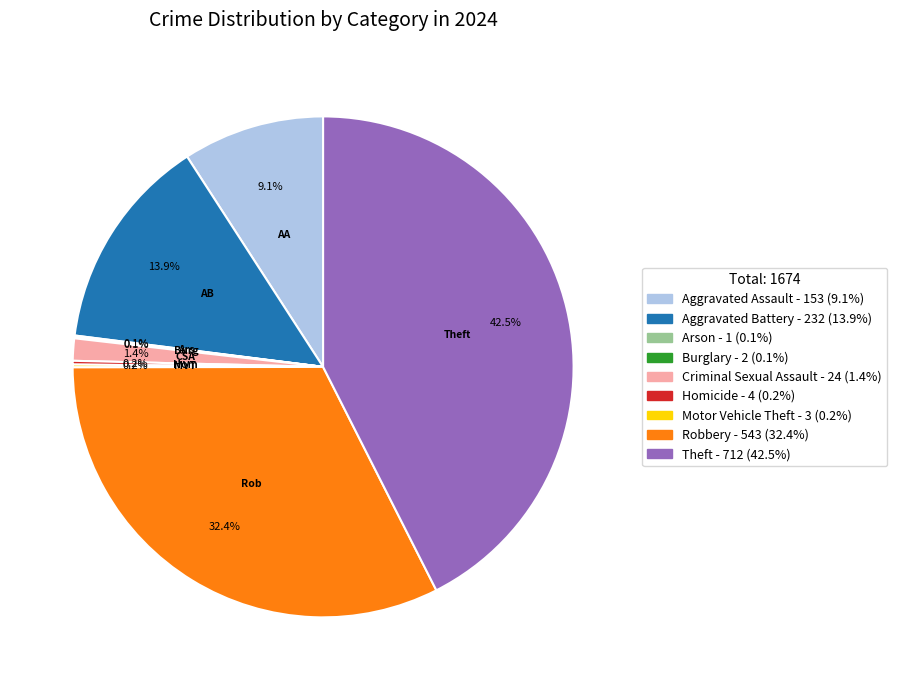

What is the largest slice in the pie chart?

Theft